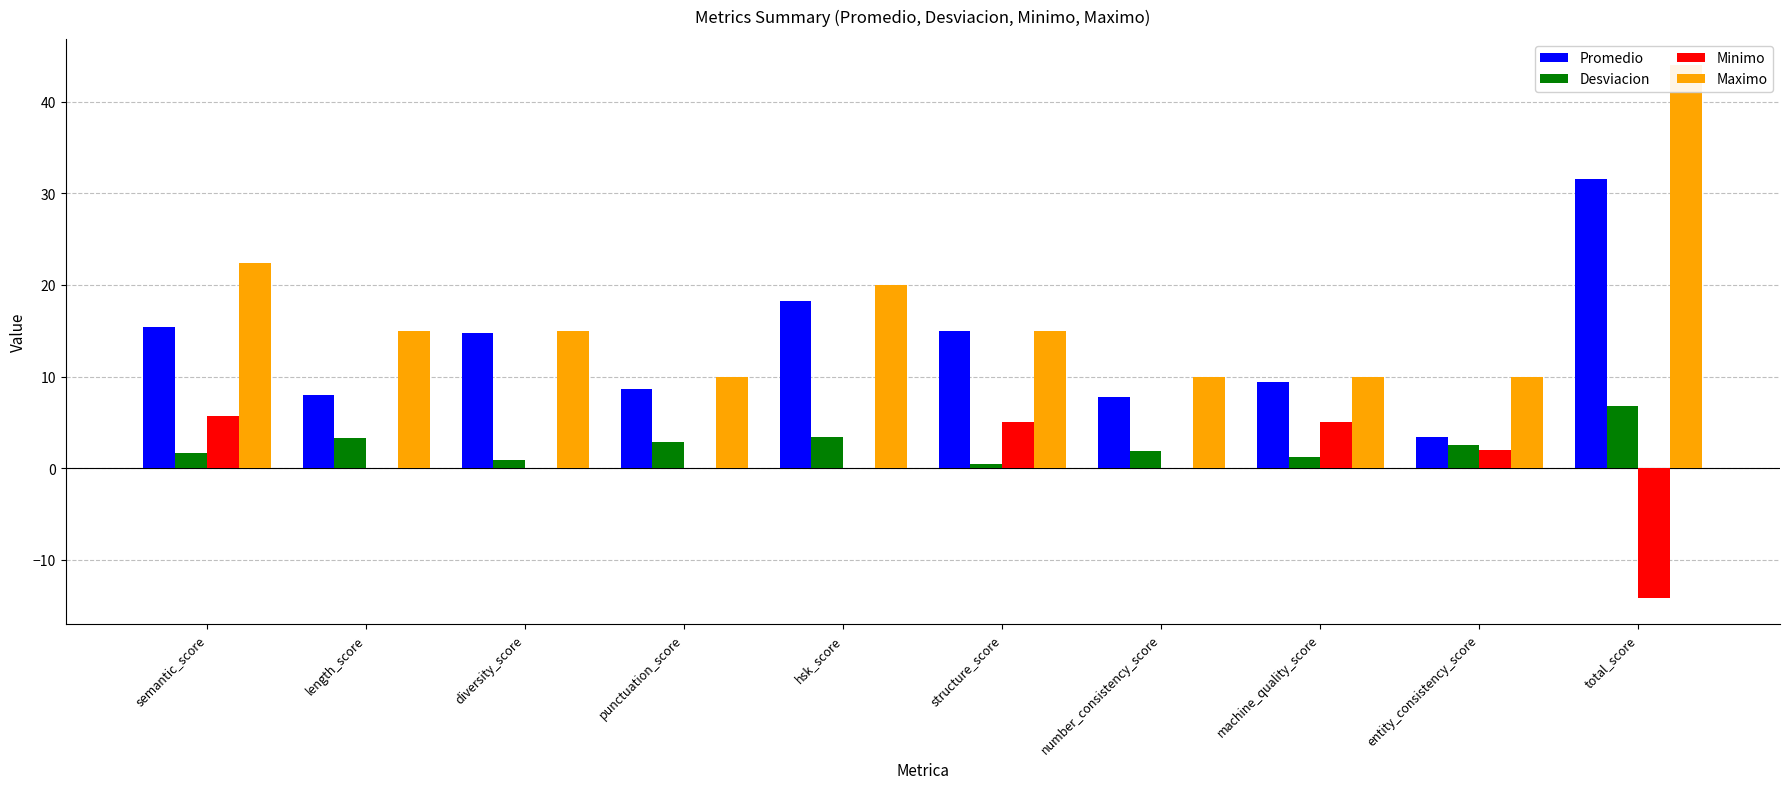

What are all the series names shown in the legend?

Promedio, Desviacion, Minimo, Maximo